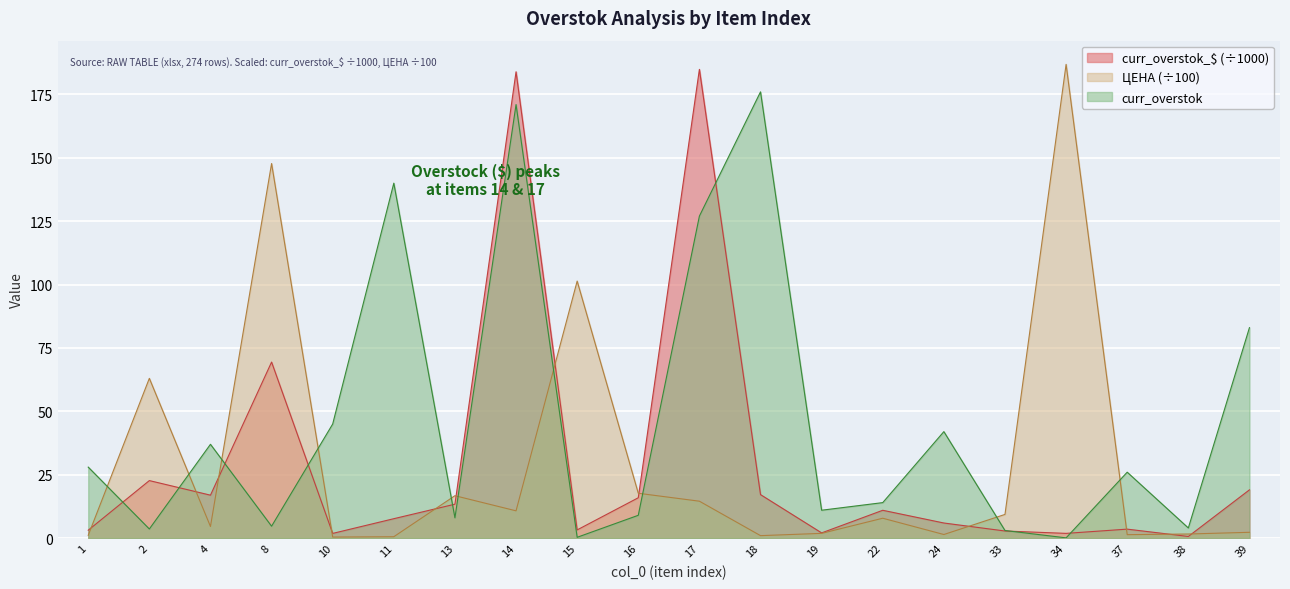

Rank the series at 18 from highest to lowest value.

curr_overstok, curr_overstok_$ (÷1000), ЦЕНА (÷100)